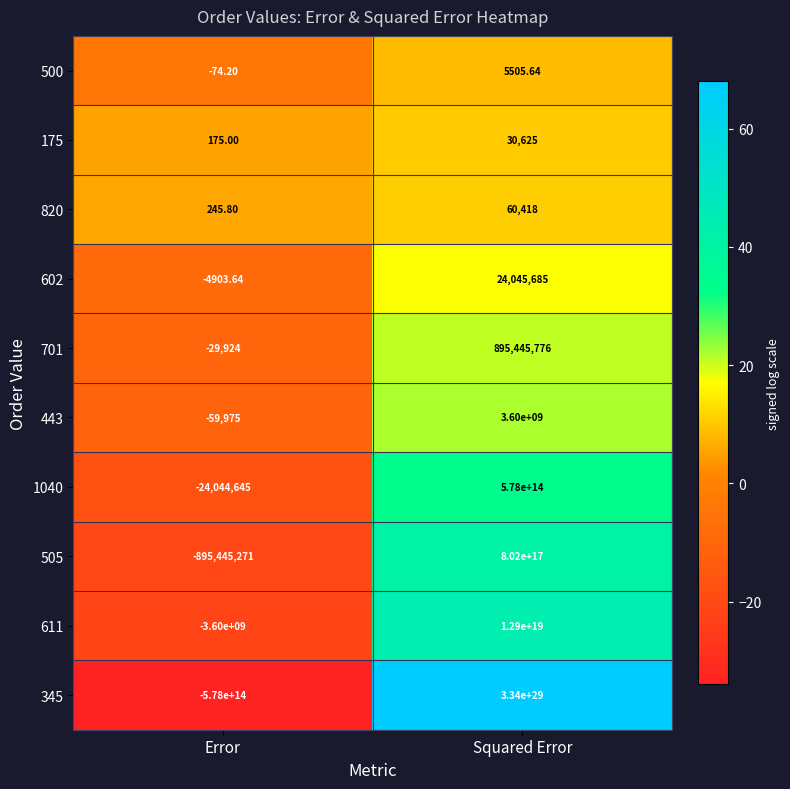

At which label is 820 closest to 30331?

Error